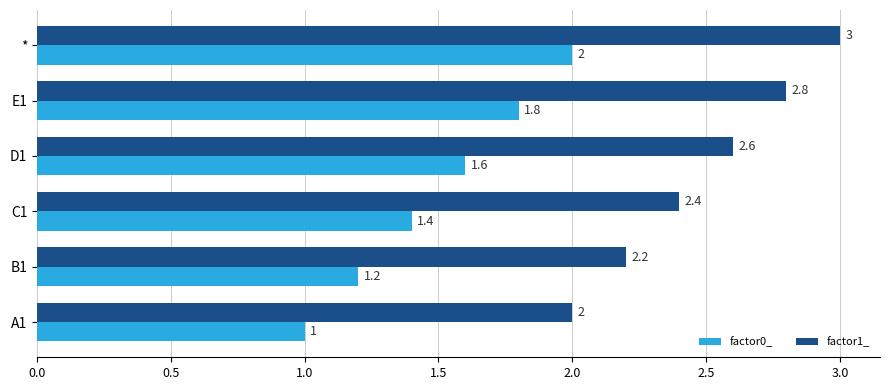

Rank the series by their maximum value, from lowest to highest.

factor0_, factor1_